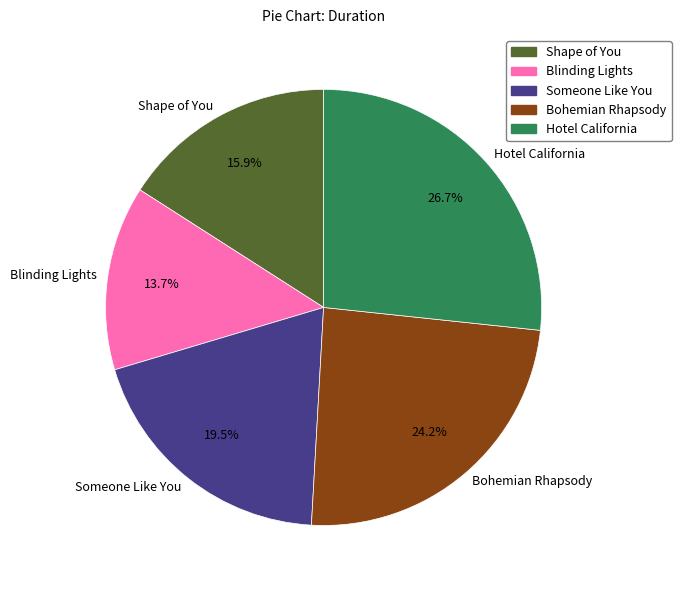

To the nearest percent, what percentage of the pie is Bohemian Rhapsody?

24%